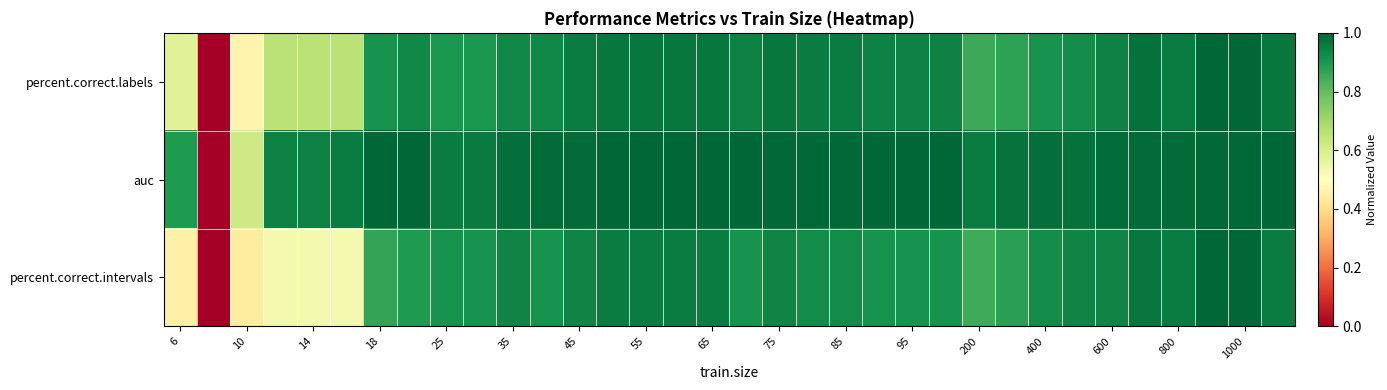

Reading left to right, transcribe all the data shown in this chart.

percent.correct.labels: 0.6	0.0	0.5	0.7	0.7	0.7	0.9	0.9	0.9	0.9	0.9	0.9	1.0	1.0	1.0	1.0	1.0	0.9	1.0	1.0	1.0	0.9	0.9	0.9	0.9	0.9	0.9	0.9	0.9	1.0	1.0	1.0	1.0	1.0
auc: 0.9	0.0	0.6	0.9	0.9	1.0	1.0	1.0	1.0	1.0	1.0	1.0	1.0	1.0	1.0	1.0	1.0	1.0	1.0	1.0	1.0	1.0	1.0	1.0	1.0	1.0	1.0	1.0	1.0	1.0	1.0	1.0	1.0	1.0
percent.correct.intervals: 0.5	0.0	0.4	0.5	0.5	0.5	0.9	0.9	0.9	0.9	0.9	0.9	0.9	1.0	1.0	1.0	1.0	0.9	0.9	0.9	0.9	0.9	0.9	0.9	0.8	0.9	0.9	0.9	0.9	1.0	1.0	1.0	1.0	1.0